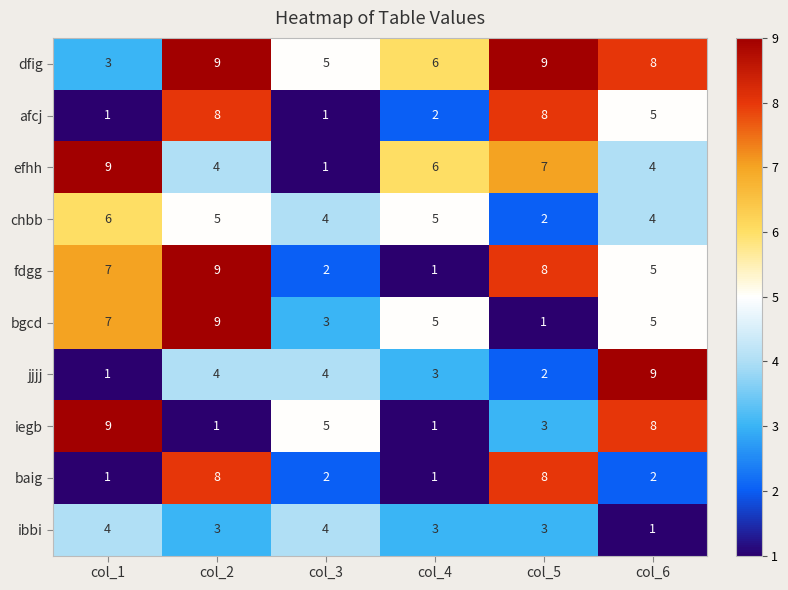

At how many categories does at least one series exceed 4?

6